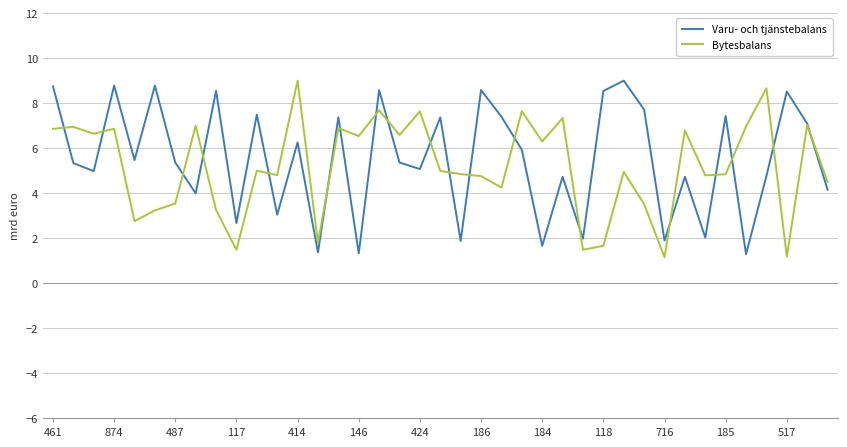

Which series ends up on top after the final intersection of Varu- och tjänstebalans and Bytesbalans?

Bytesbalans